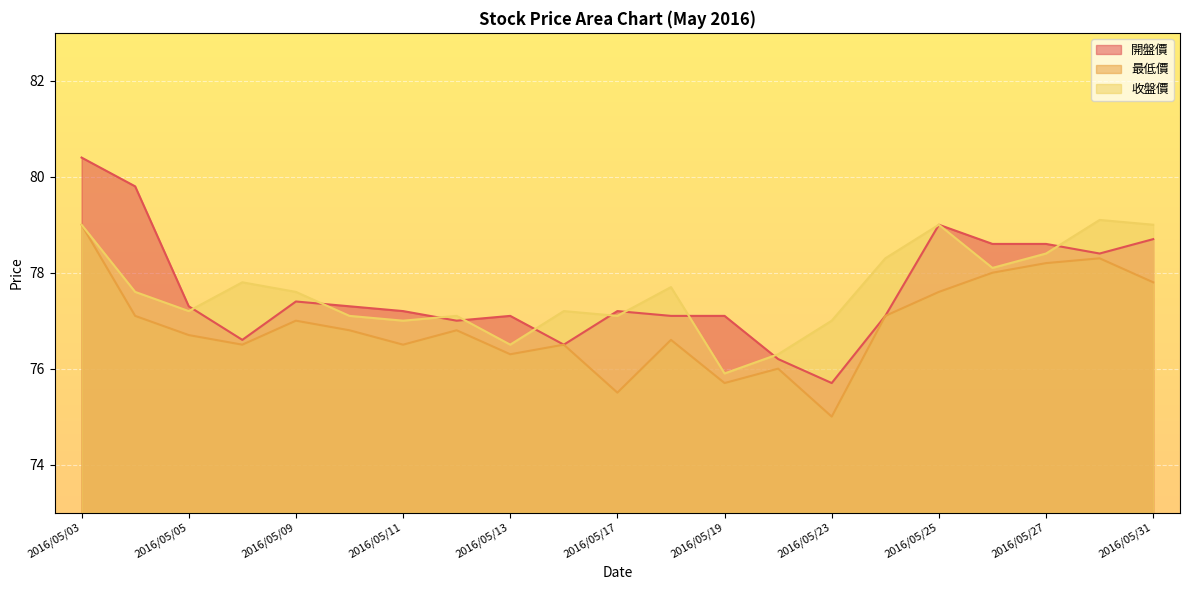

What is the maximum value for 最低價?

79.0